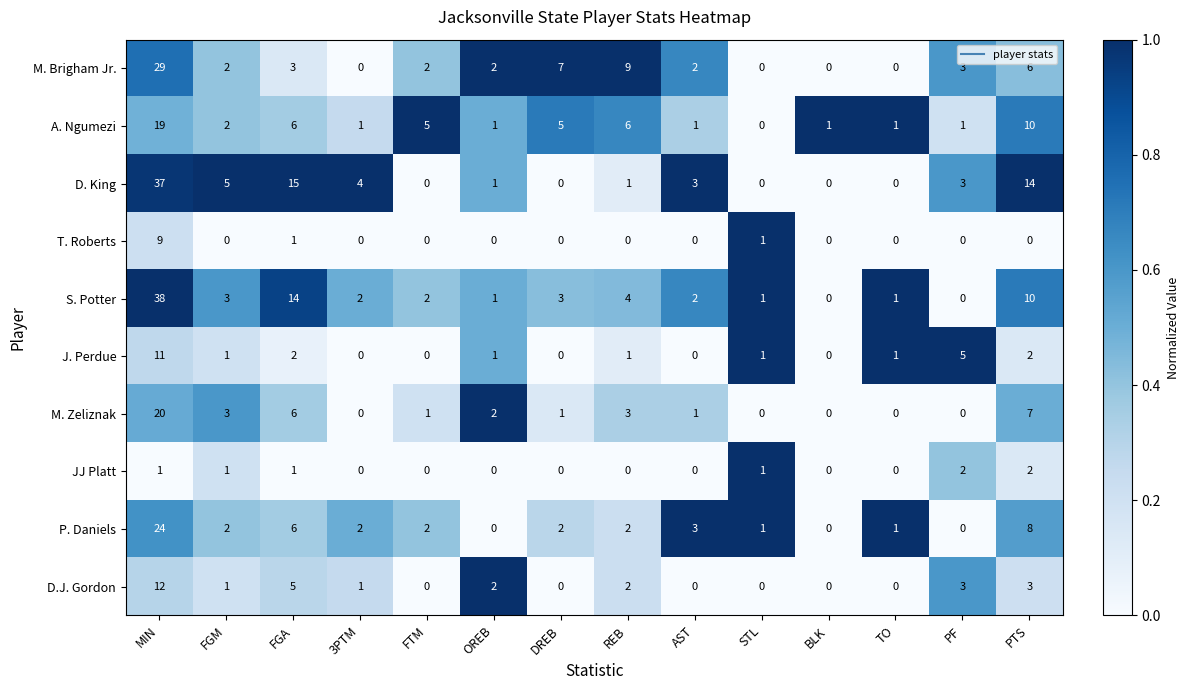

Is it true that D.J. Gordon equals 0 at AST?

True